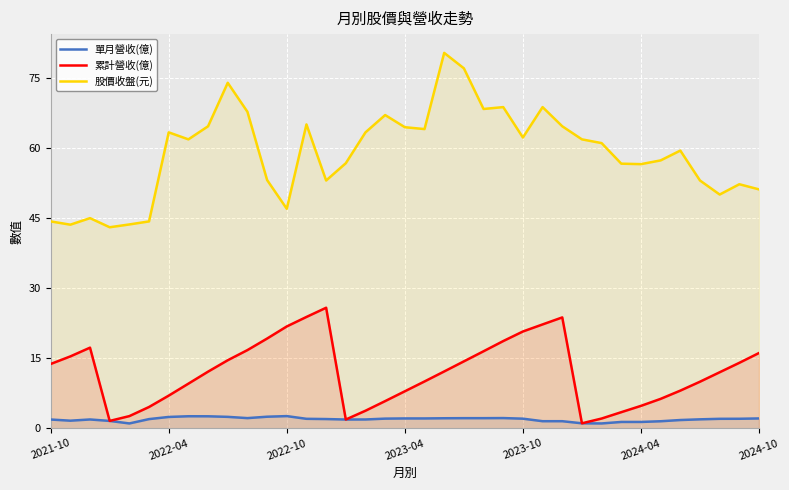

What is the maximum value shown in the chart?

80.3